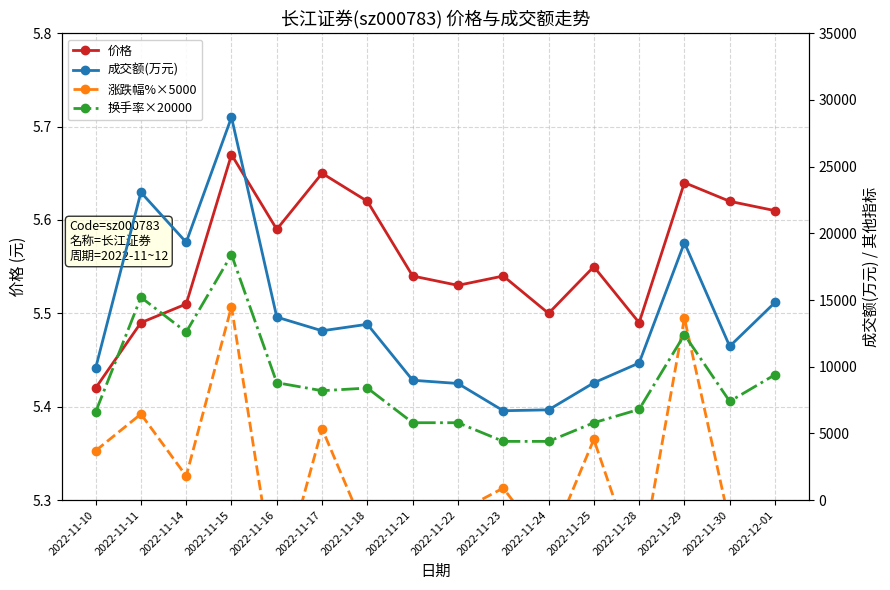

At which category does the chart reach its minimum across all series?

2022-11-21